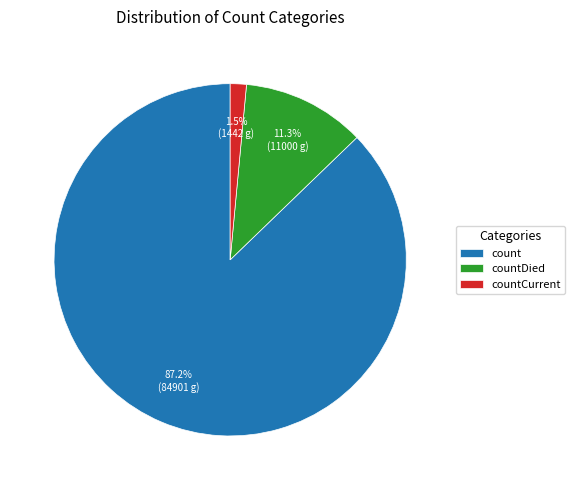

The countCurrent slice represents 15% of the pie. True or false?

False